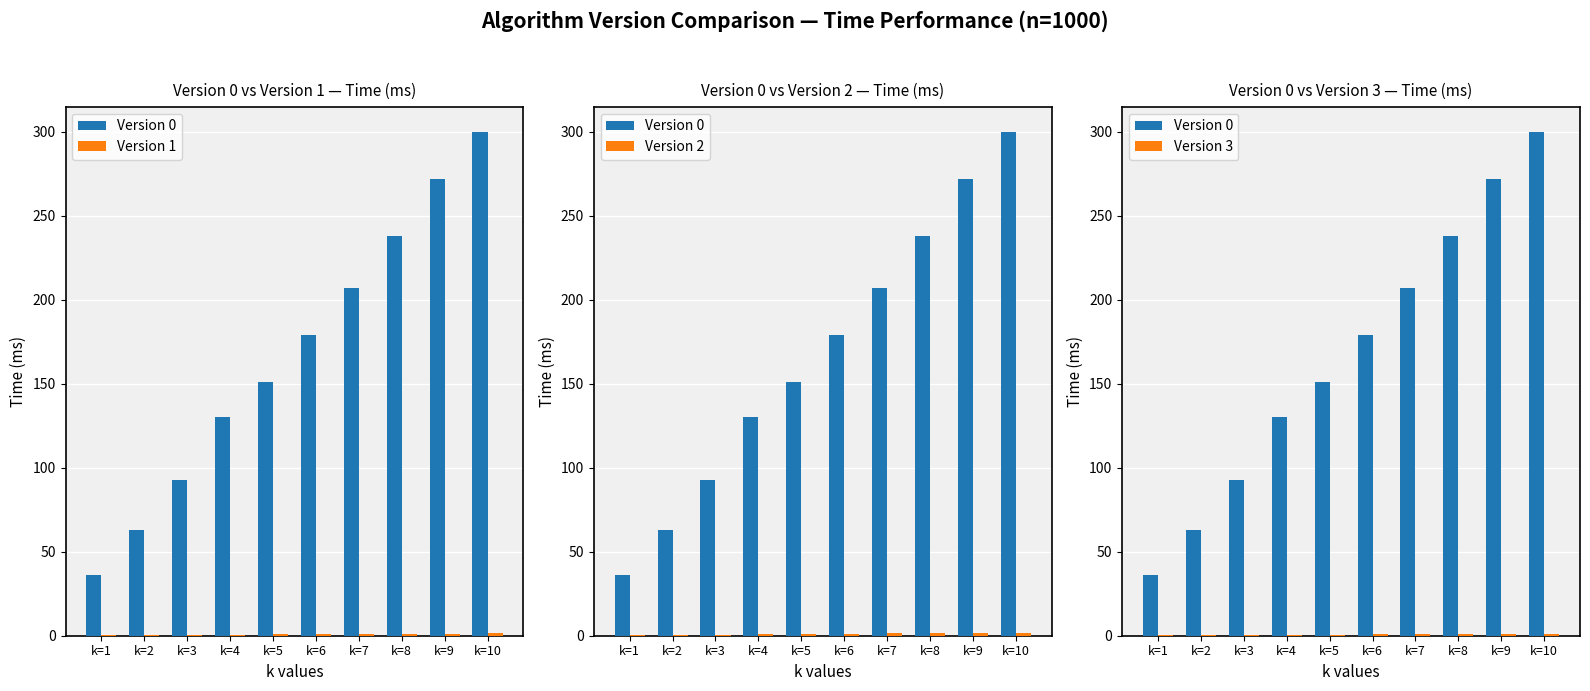

What is the maximum value for Version 2?

1.9